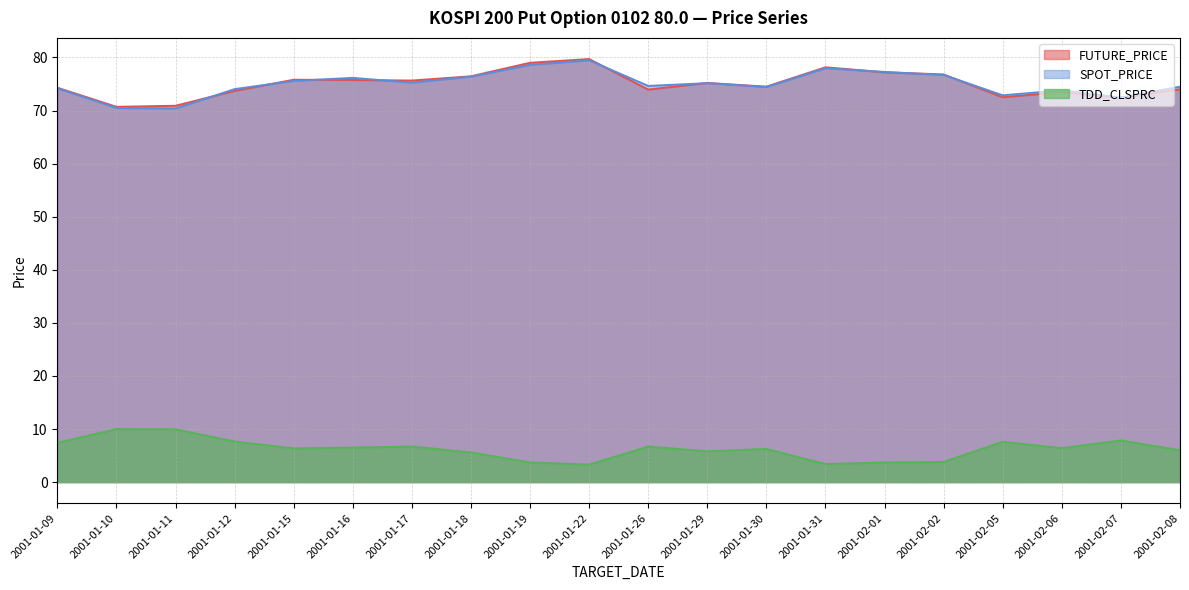

Between 2001-01-09 and 2001-02-08, which series saw the biggest shift?

TDD_CLSPRC